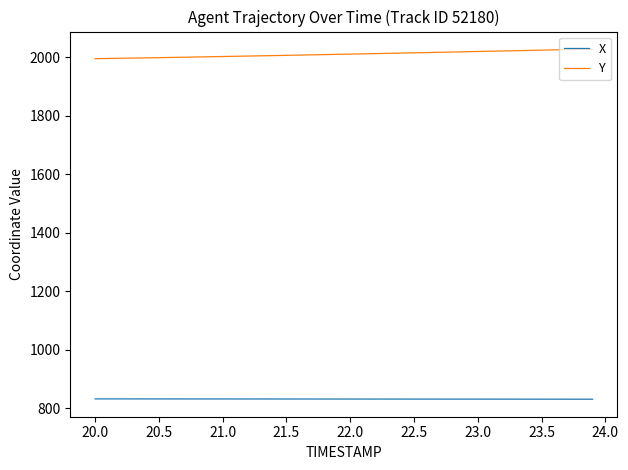

True or false: Y and X cross at least once.

False